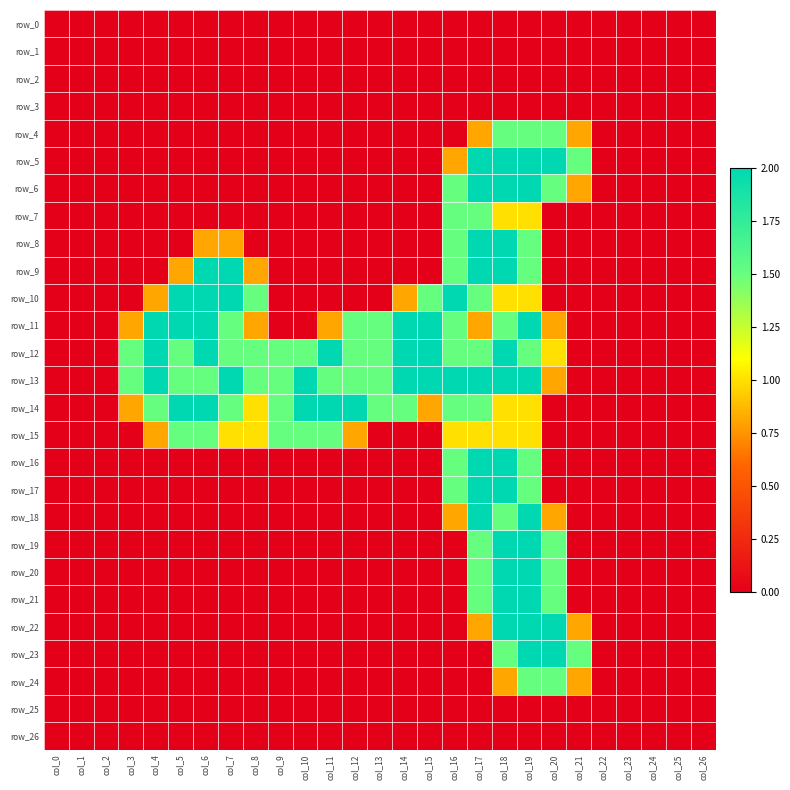

Which series has the largest total across all categories?

row_13